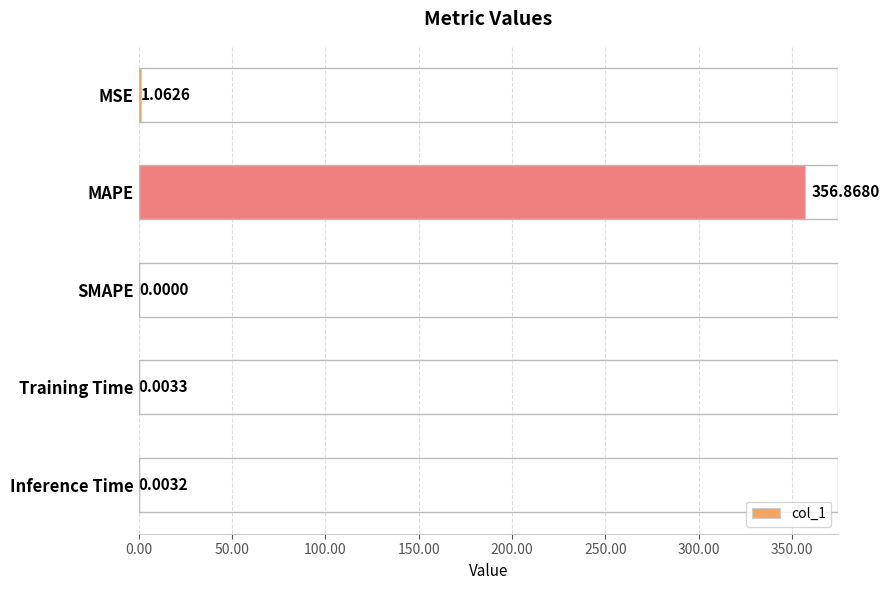

What is the sum of the values at MAPE and Inference Time?

356.9